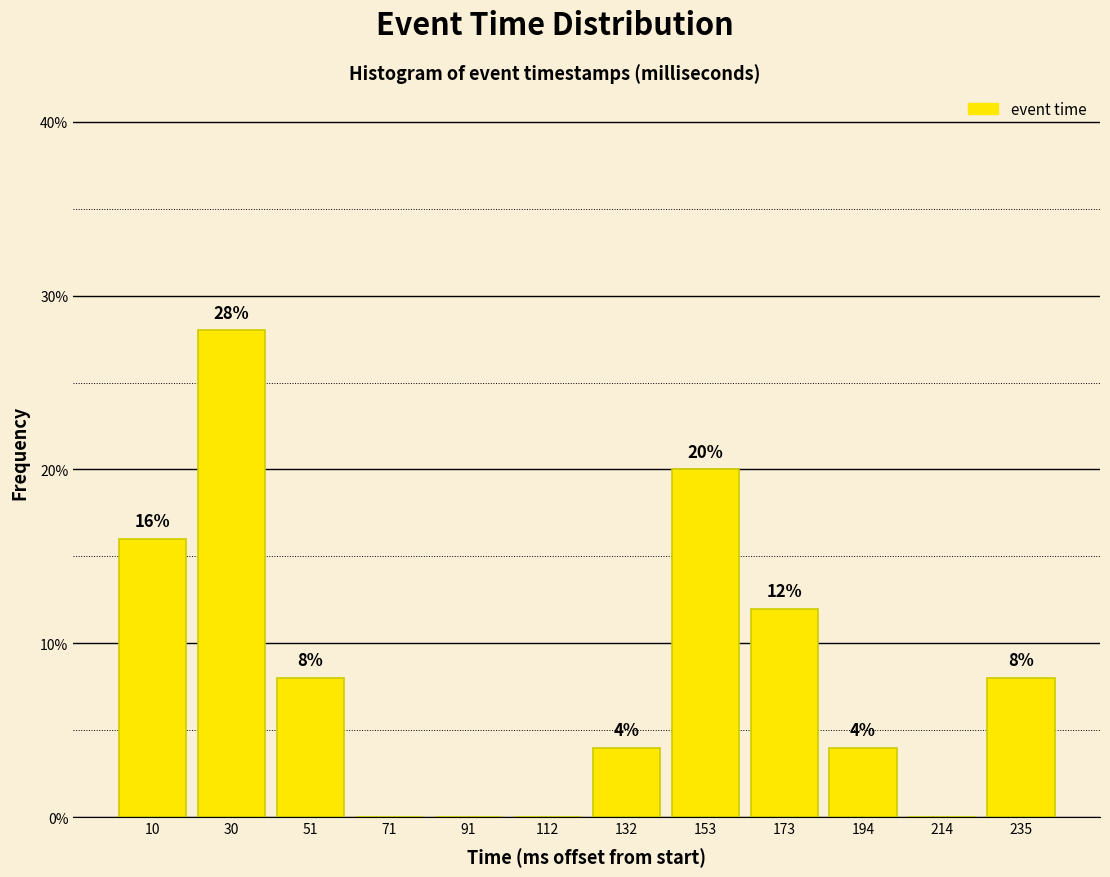

Reading left to right, extract all data points from this chart.

10=16.0	30=28.0	51=8.0	71=0.0	91=0.0	112=0.0	132=4.0	153=20.0	173=12.0	194=4.0	214=0.0	235=8.0